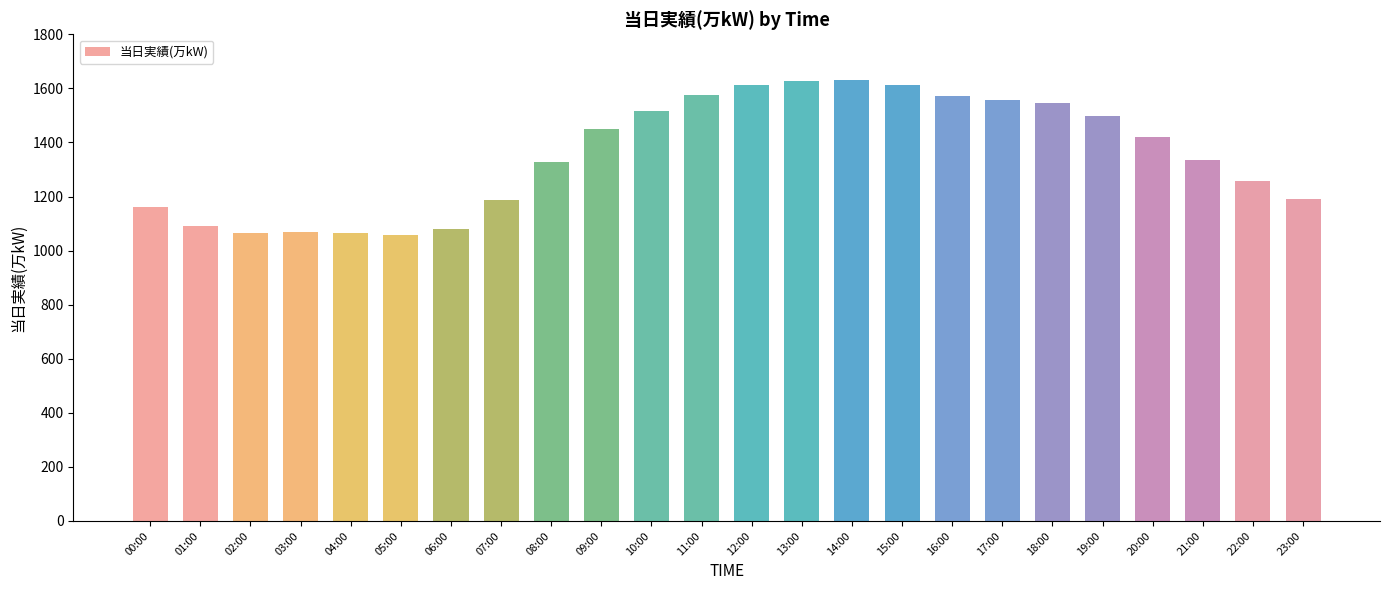

The value at 04:00 is 1507. True or false?

False